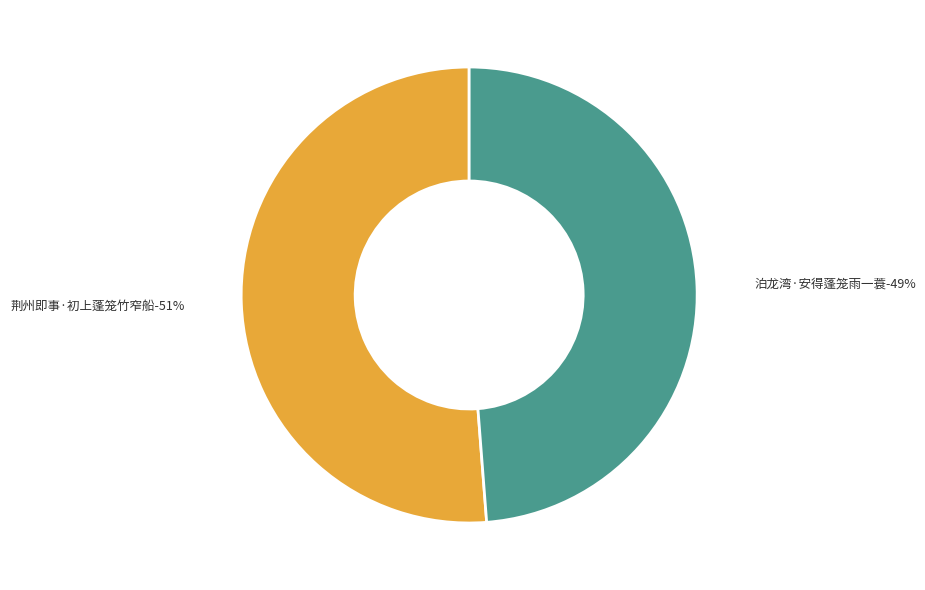

How many slices are in this pie chart?

2